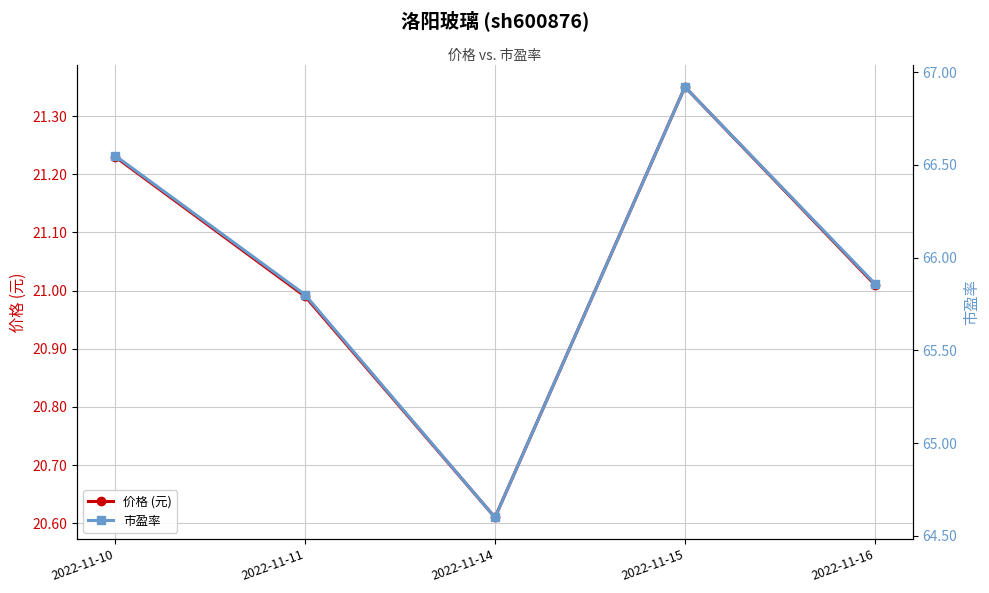

How many values in the 价格 (元) series are below 21?

2